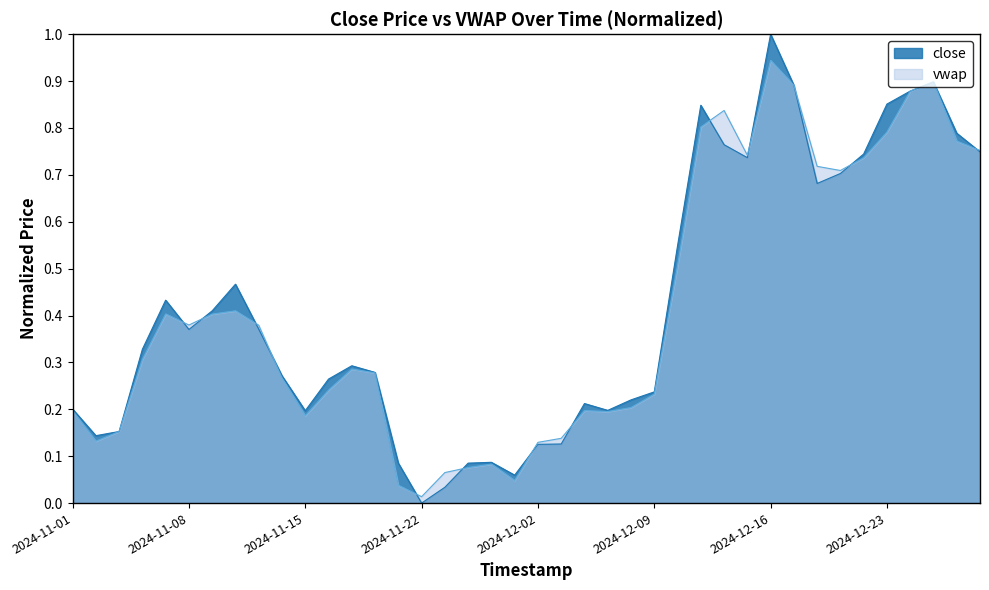

Reading left to right, extract all data points from this chart.

2024-11-01=0.2	2024-11-04=0.1	2024-11-05=0.2	2024-11-06=0.3	2024-11-07=0.4	2024-11-08=0.4	2024-11-11=0.4	2024-11-12=0.5	2024-11-13=0.4	2024-11-14=0.3	2024-11-15=0.2	2024-11-18=0.3	2024-11-19=0.3	2024-11-20=0.3	2024-11-21=0.1	2024-11-22=0.0	2024-11-25=0.0	2024-11-26=0.1	2024-11-27=0.1	2024-11-29=0.1	2024-12-02=0.1	2024-12-03=0.1	2024-12-04=0.2	2024-12-05=0.2	2024-12-06=0.2	2024-12-09=0.2	2024-12-10=0.5	2024-12-11=0.8	2024-12-12=0.8	2024-12-13=0.7	2024-12-16=1.0	2024-12-17=0.9	2024-12-18=0.7	2024-12-19=0.7	2024-12-20=0.7	2024-12-23=0.9	2024-12-24=0.9	2024-12-26=0.9	2024-12-27=0.8	2024-12-30=0.7